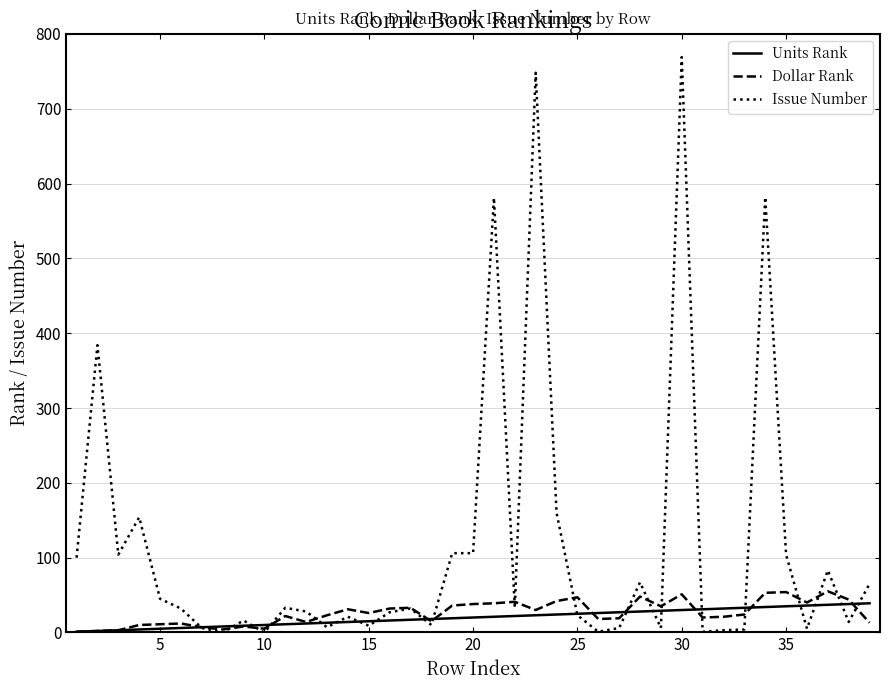

At which category is the sum across all series the highest?

30